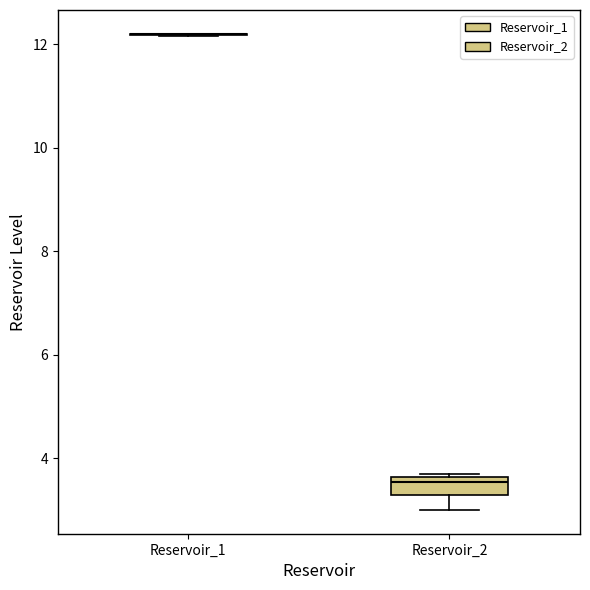

Reading left to right, transcribe this box plot: for each box, give where its median line is, the range the box spans, and where its two whiskers end, as read against the y-axis. The values are not printed on the chart, so give them approximately, as read against the axis.

Reservoir_1: box collapsed to a line at 12.2, whiskers 12.2 to 12.2
Reservoir_2: median 3.6 (just below the box's upper edge), box 3.2 to 3.6, whiskers 3.0 to 3.8